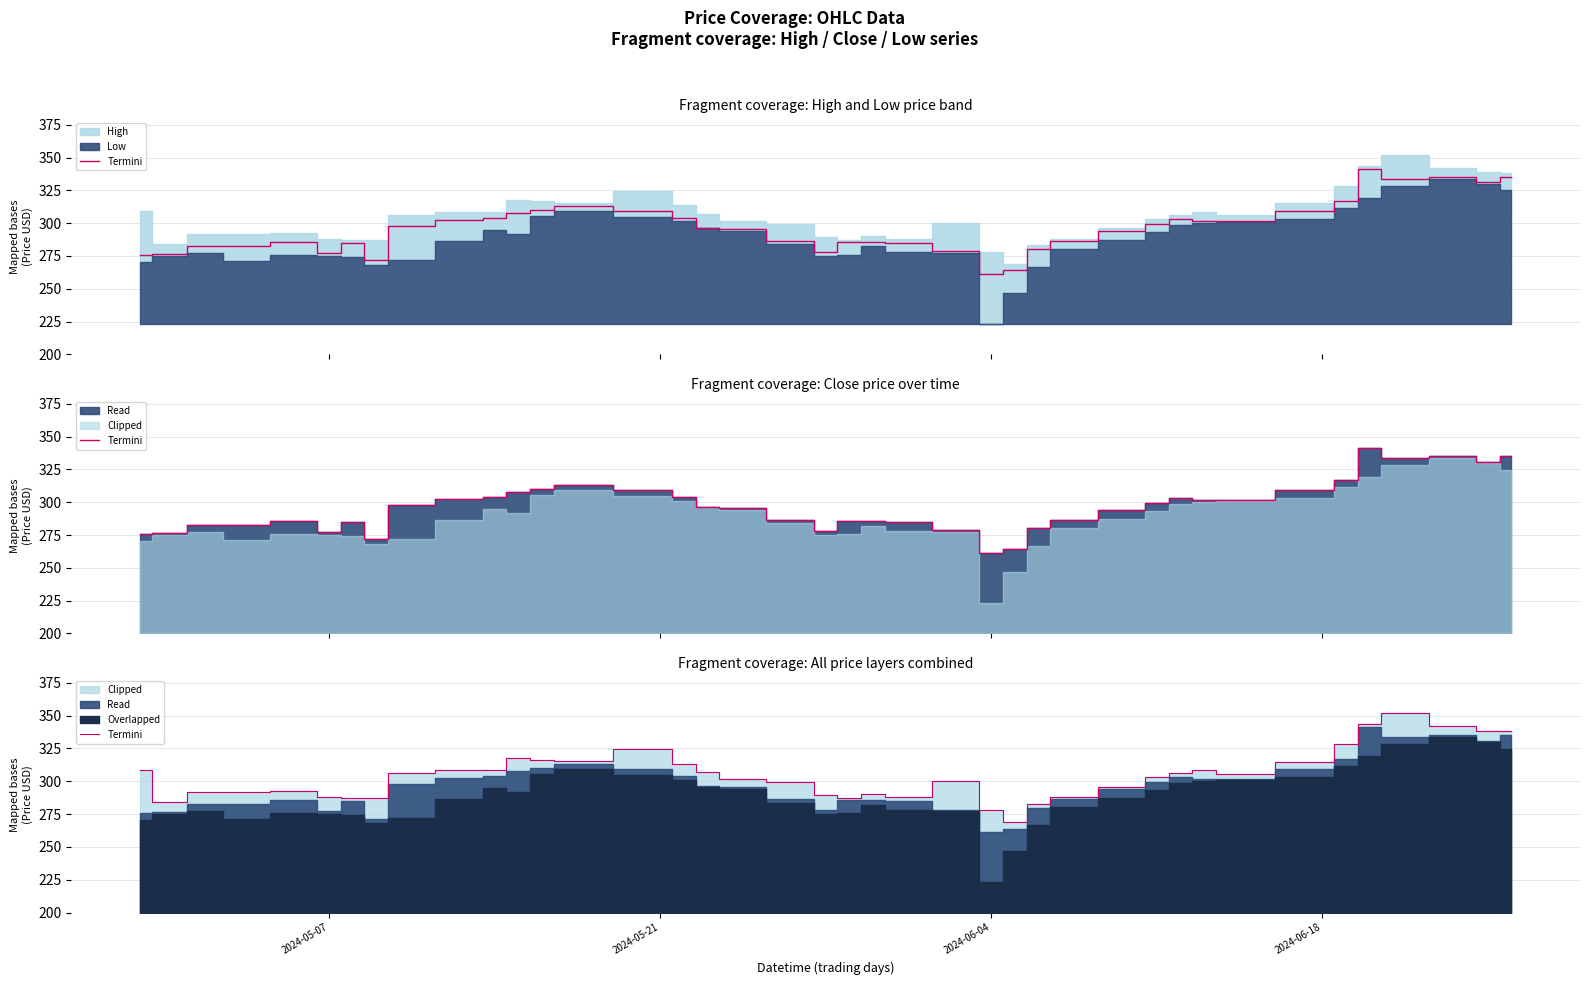

How many categories are shown in the chart?

40